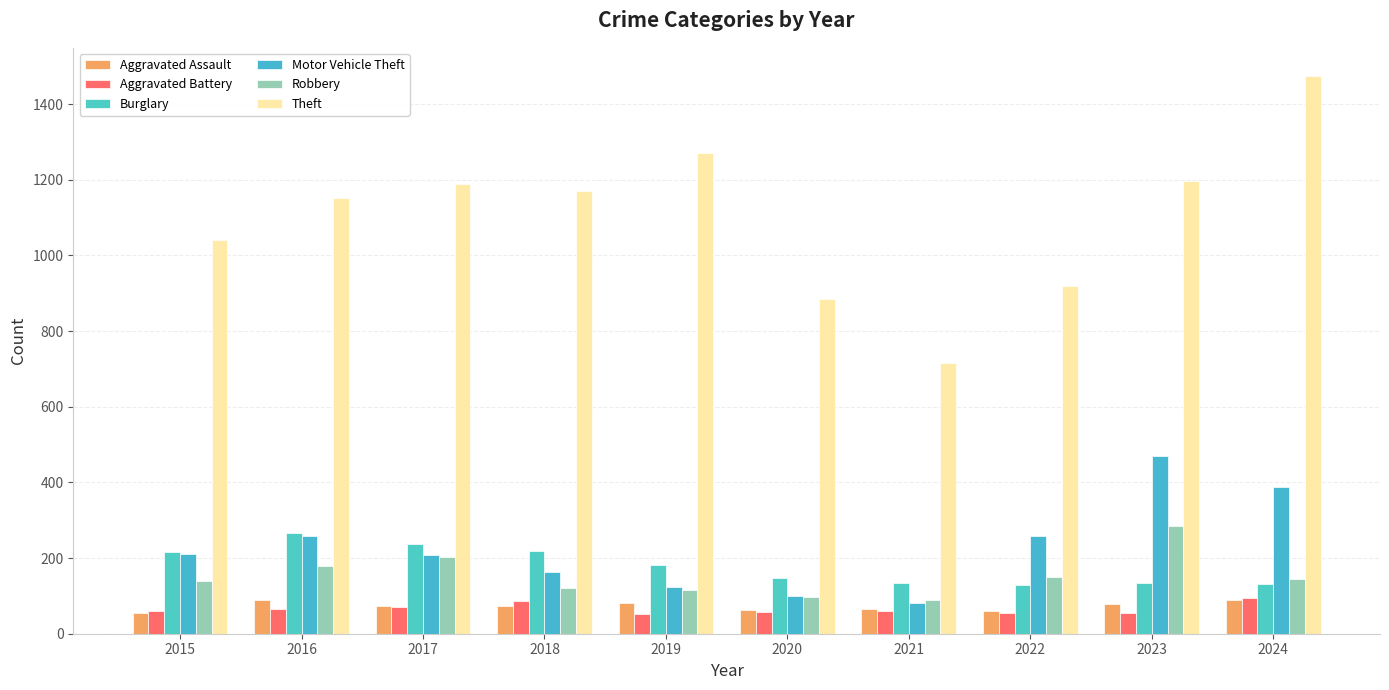

What is the total value across all series at 2019?

1826